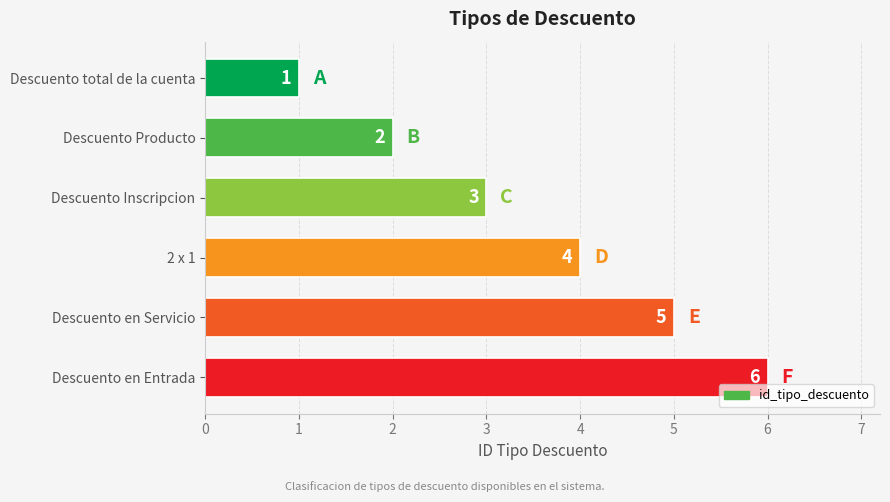

Does the chart contain any negative values?

No